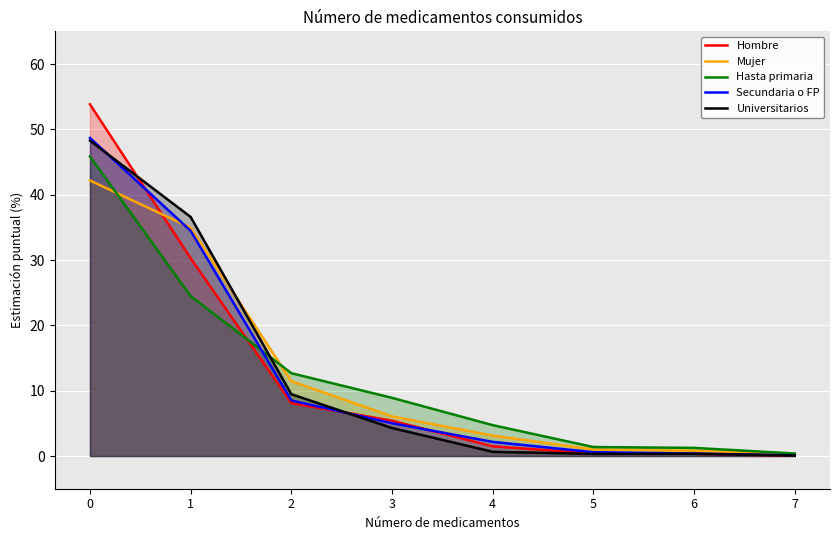

After their last crossing, which series has the higher values: Universitarios or Hombre?

Universitarios